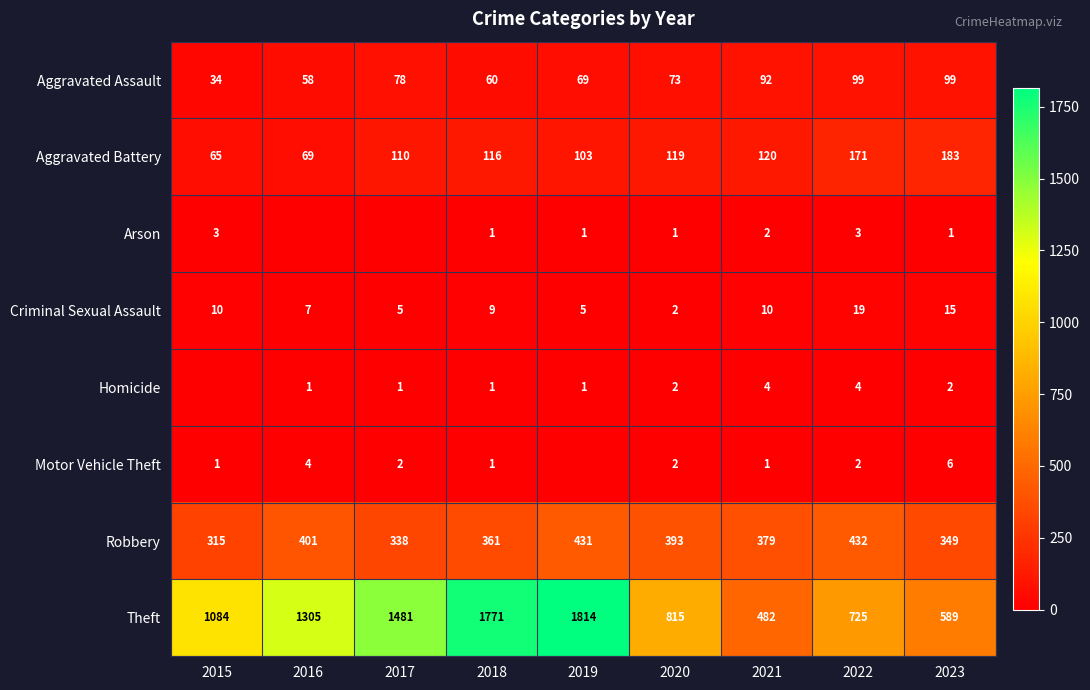

At which label does Aggravated Battery reach its minimum?

2015